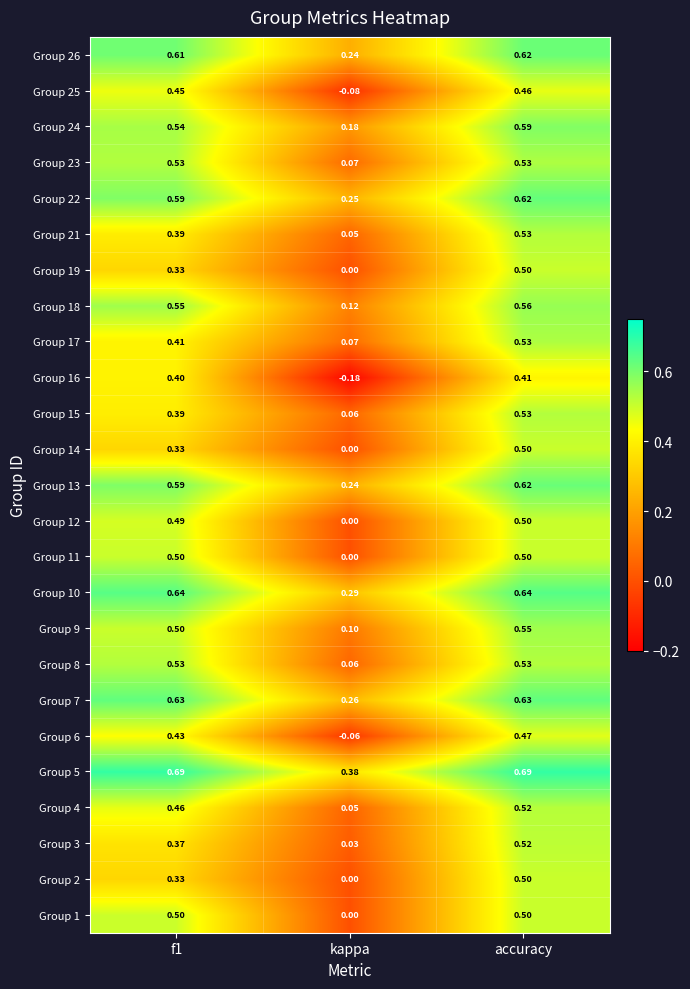

Which category has the lowest value across all series?

kappa